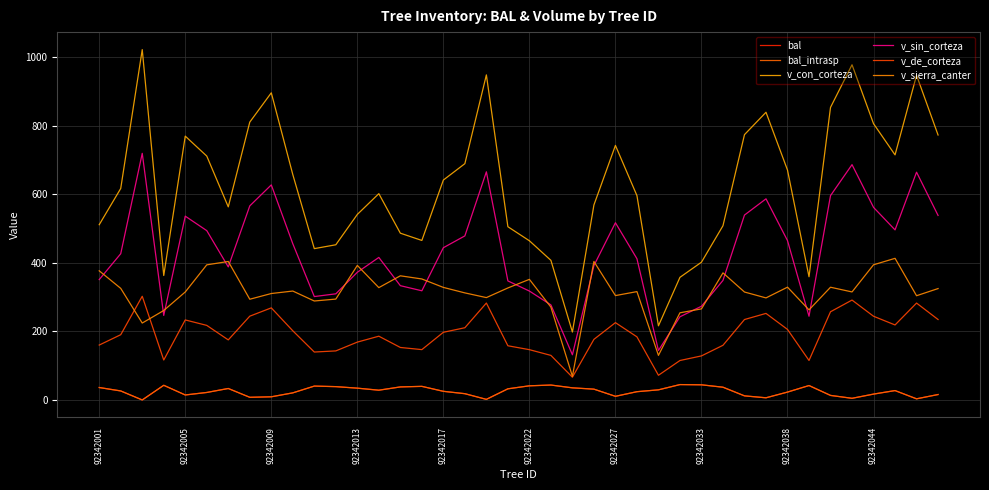

Does the chart have visible grid lines?

Yes